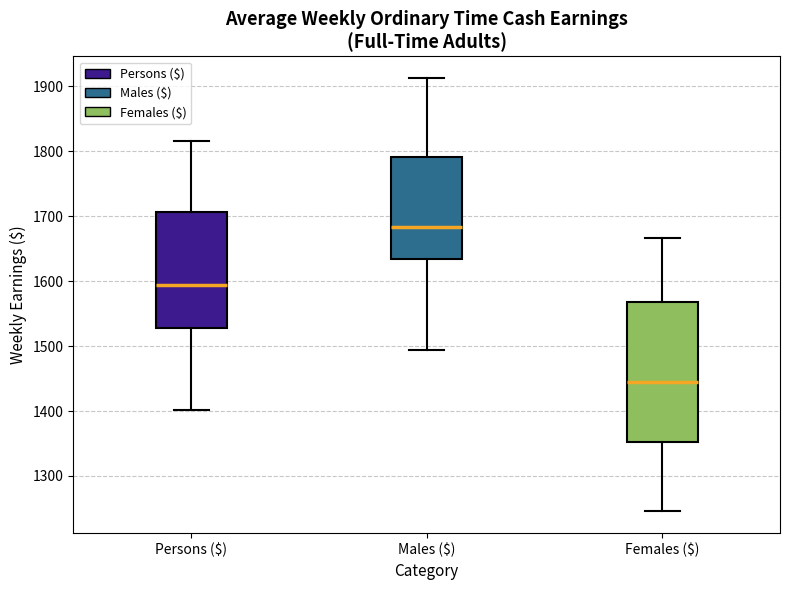

Reading left to right, transcribe this box plot: for each box, give where its median line is, the range the box spans, and where its two whiskers end, as read against the y-axis. The values are not printed on the chart, so give them approximately, as read against the axis.

Persons ($): median 1590, box 1530 to 1710, whiskers 1400 to 1820
Males ($): median 1680, box 1630 to 1790, whiskers 1490 to 1910
Females ($): median 1440, box 1350 to 1570, whiskers 1250 to 1670